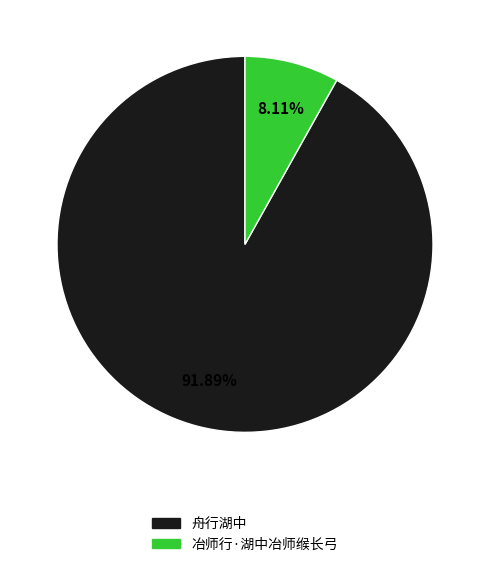

How many slices are in this pie chart?

2